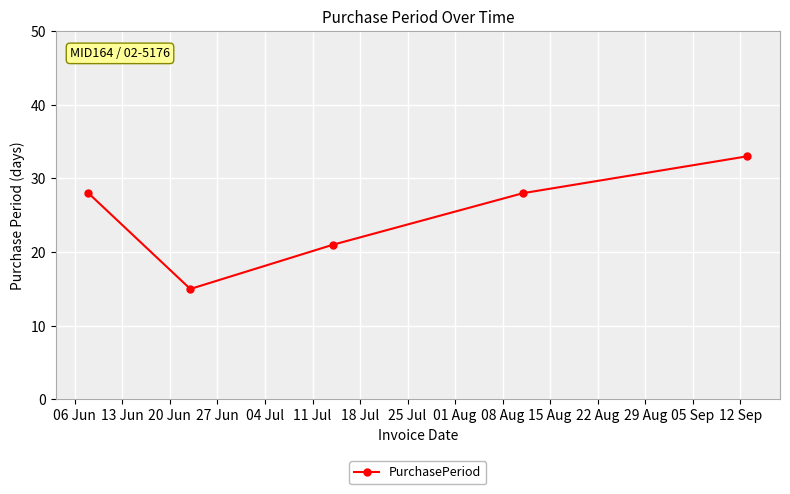

What is the value of the 4th point from the left?

28